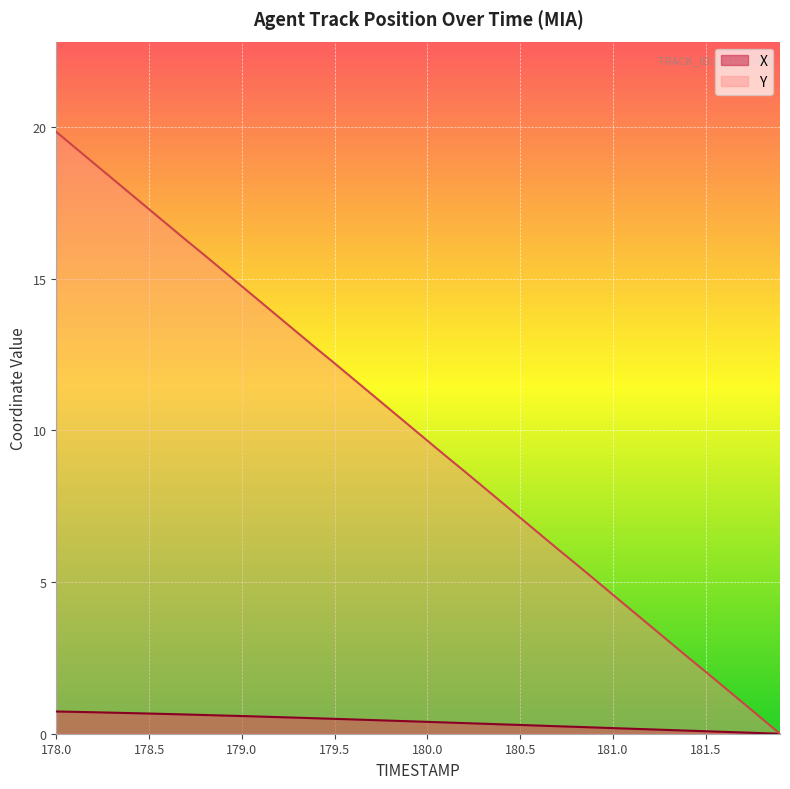

What is the difference between the Y values at 180.0 and 178.8?

6.1